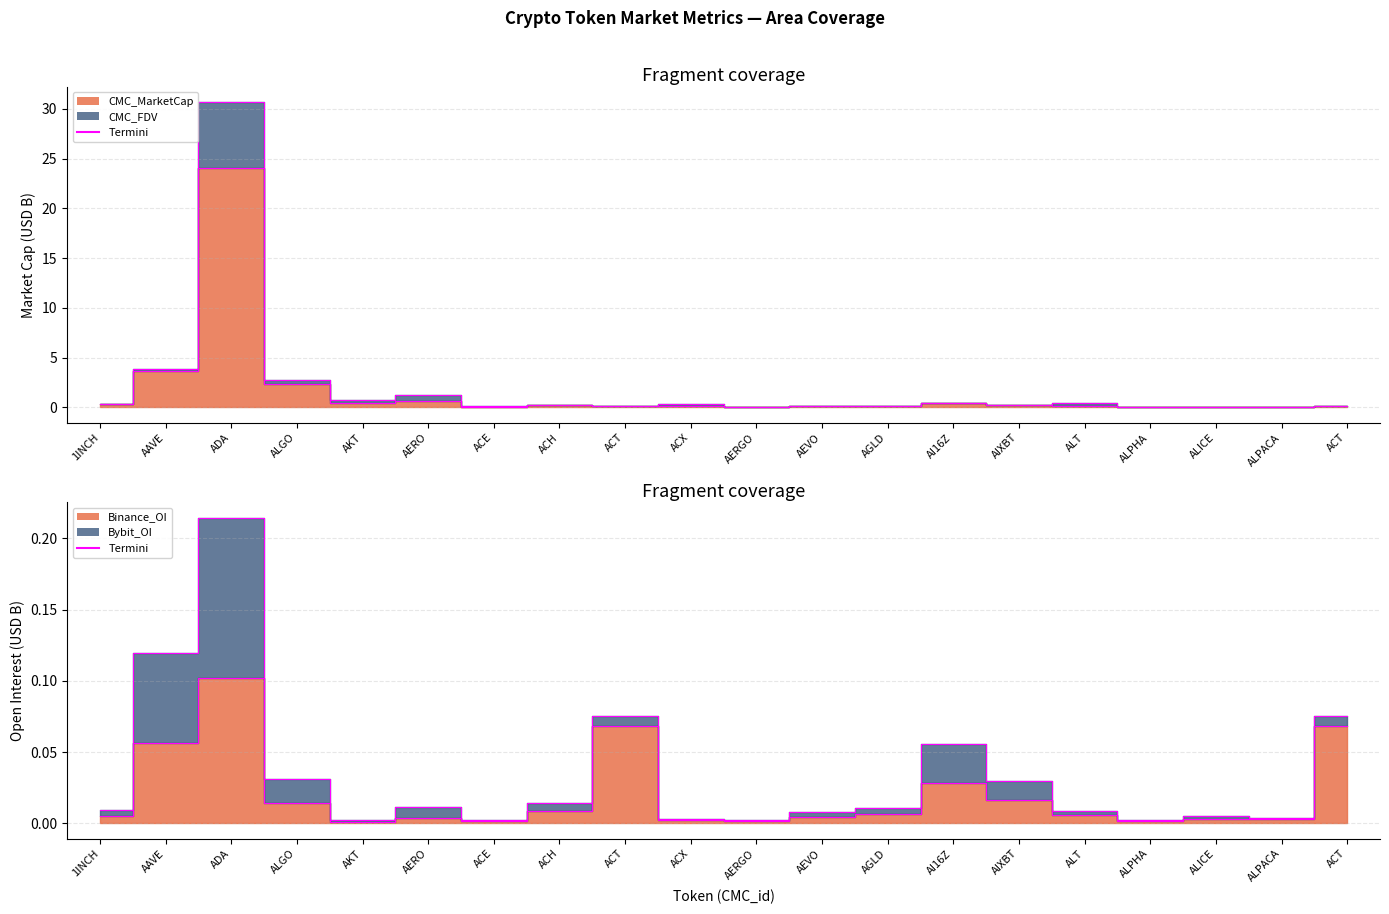

Read the CMC_FDV value at AEVO.

0.2